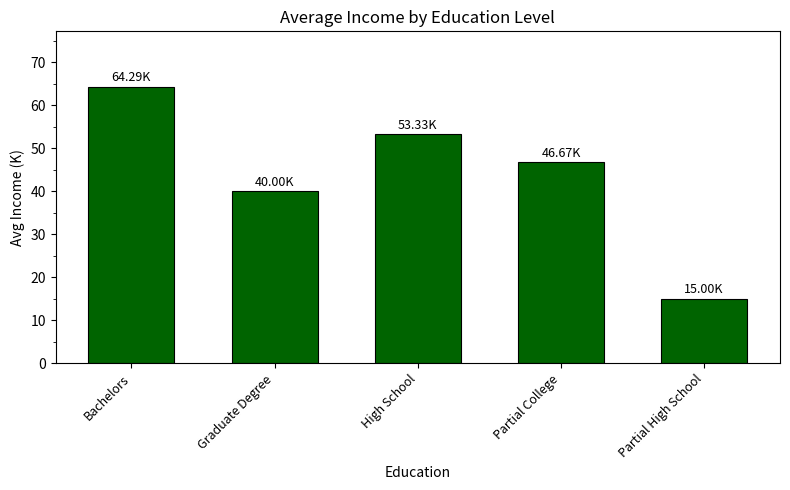

Which category has the lowest value across all series?

Partial High School